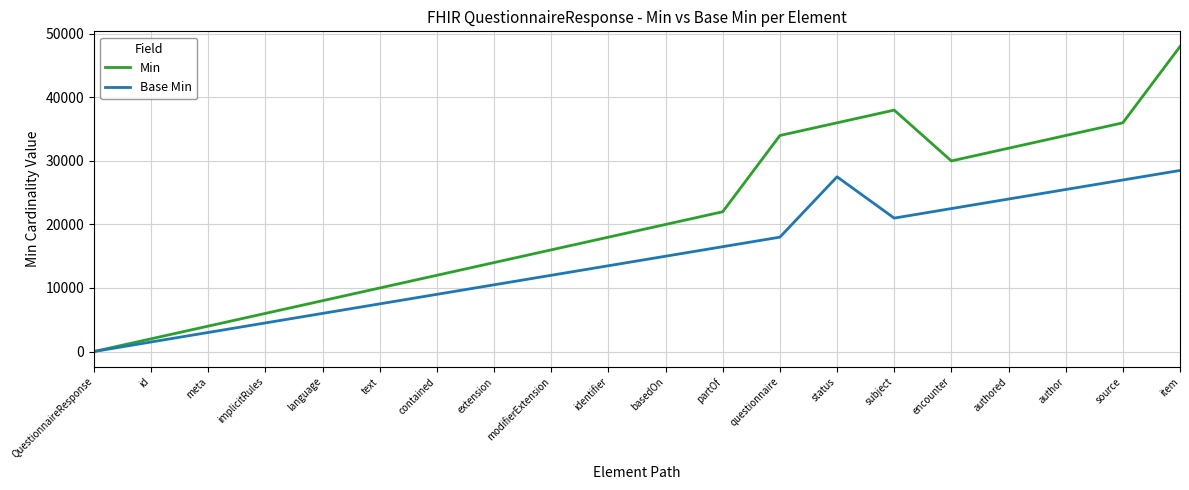

How many values in the Base Min series are below 15000?

10